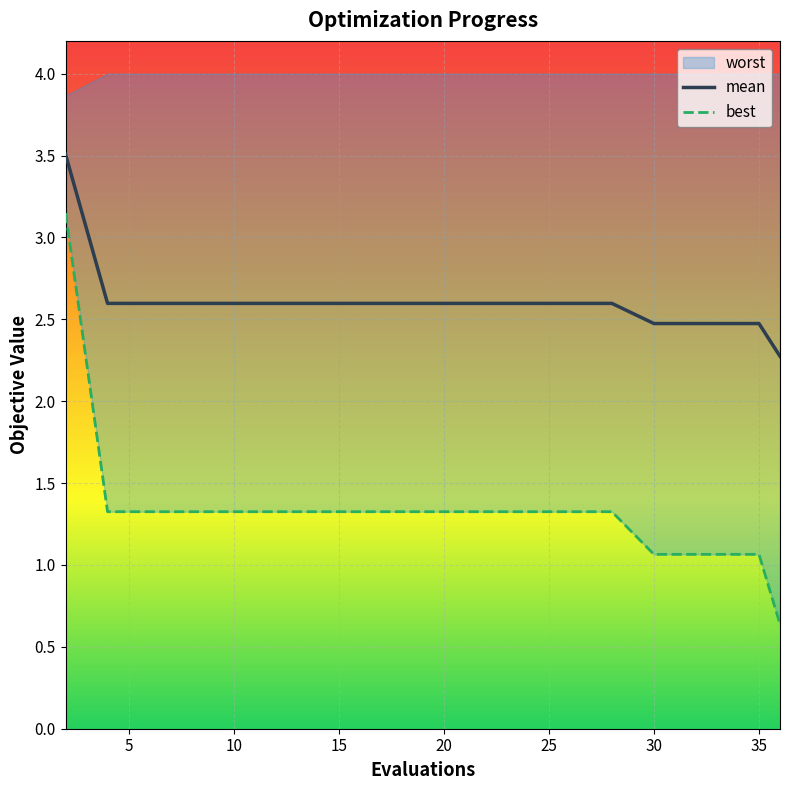

What is the total value across all series at 28?

3.9